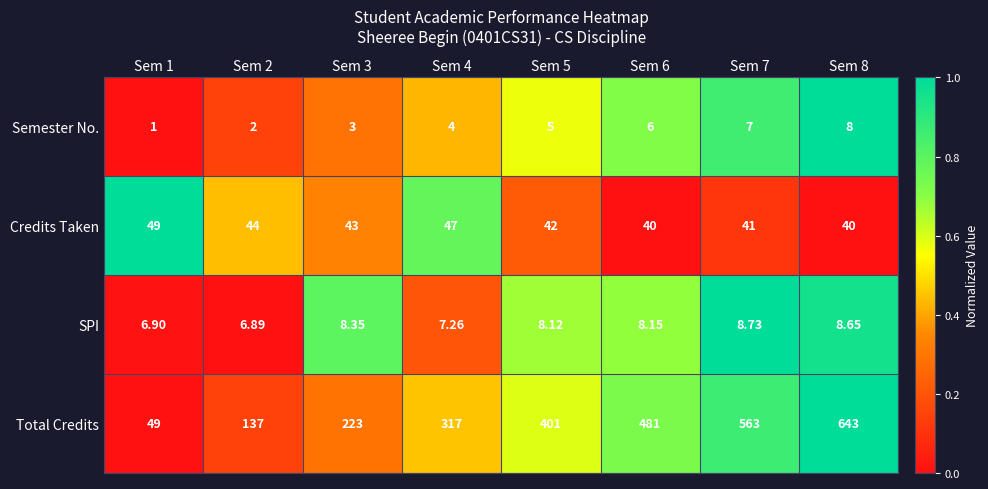

Rank the series by their maximum value, from highest to lowest.

Total Credits, Credits Taken, SPI, Semester No.